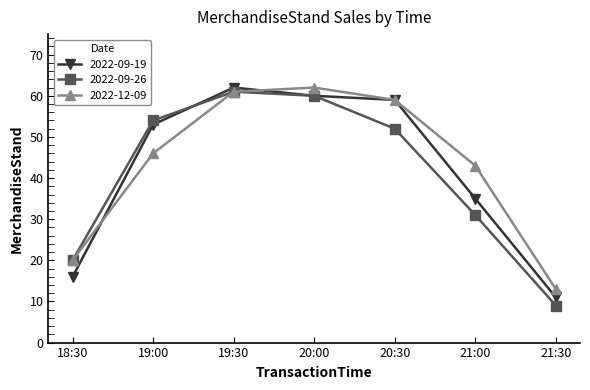

List the series in order of their overall mean, highest first.

2022-12-09, 2022-09-19, 2022-09-26